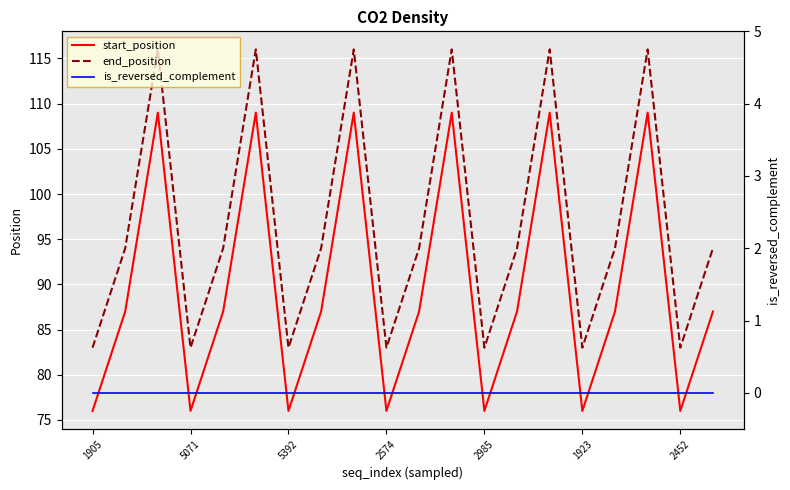

The value of start_position at 2985 is 45. True or false?

False